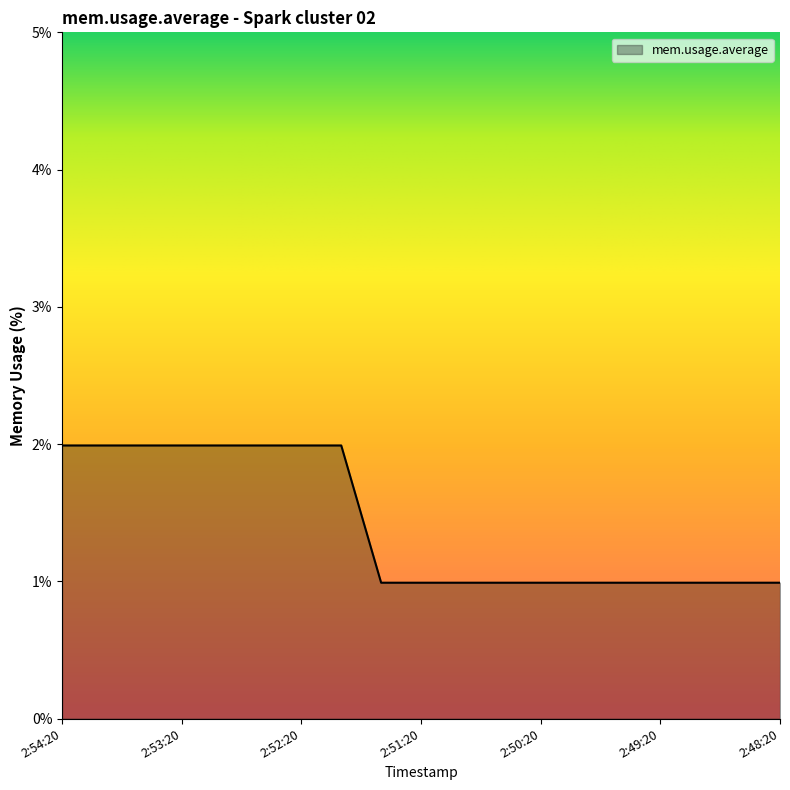

What is the difference between the maximum and minimum values?

1.0